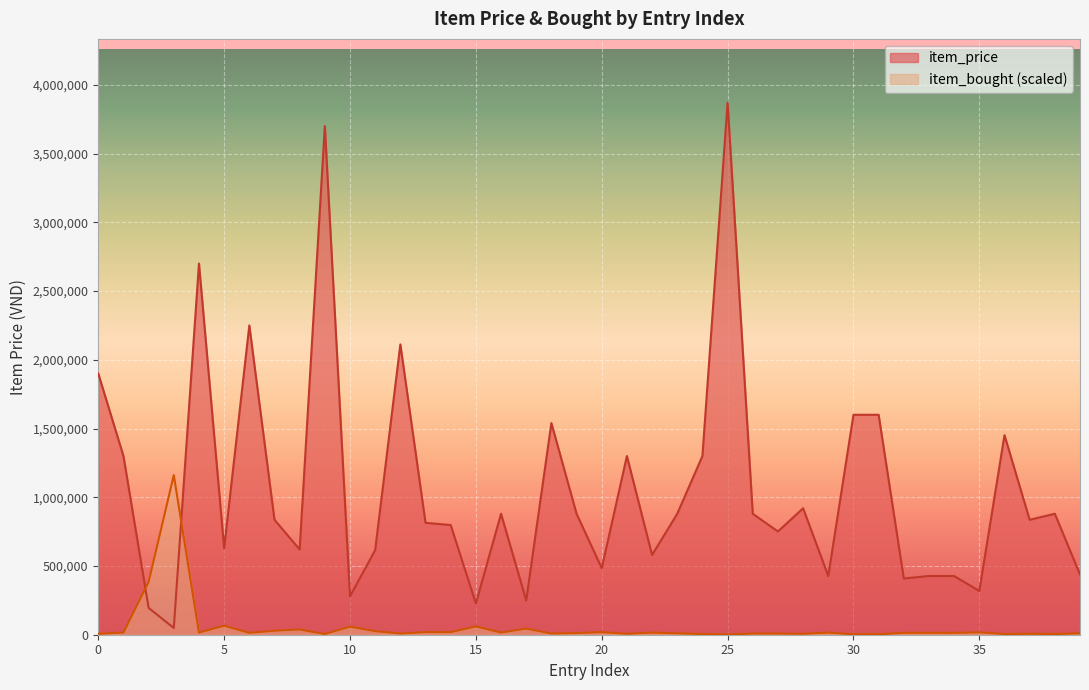

What are all the series names shown in the legend?

item_price, item_bought (scaled)